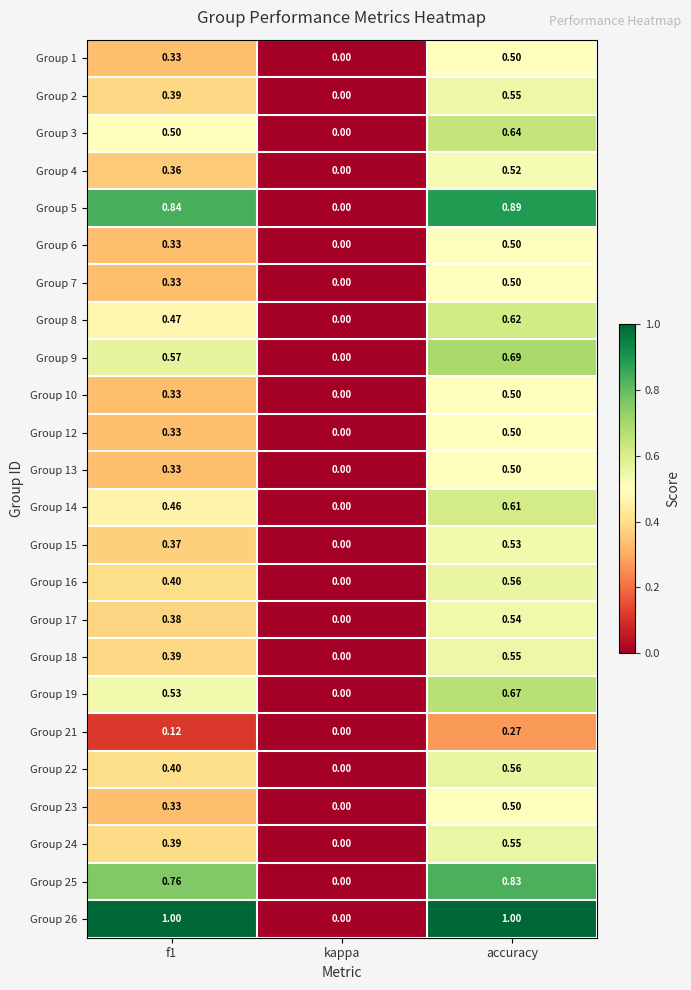

At which category is the sum across all series the highest?

accuracy